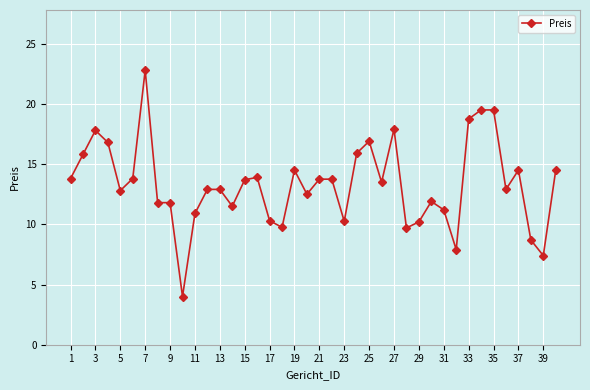

What is the smallest value displayed?

4.0